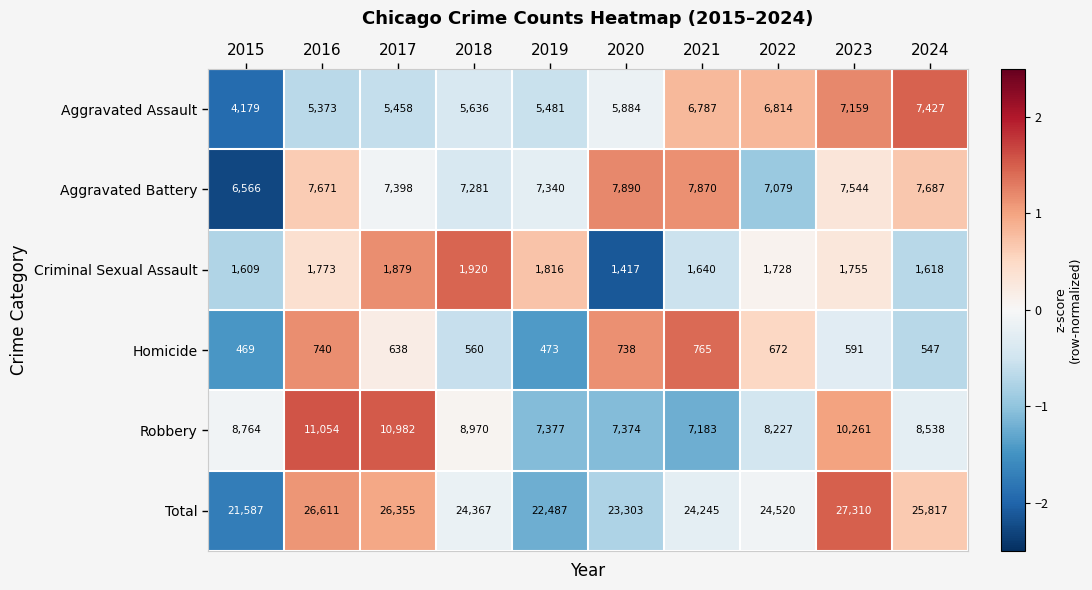

Count the number of data series in this chart.

6